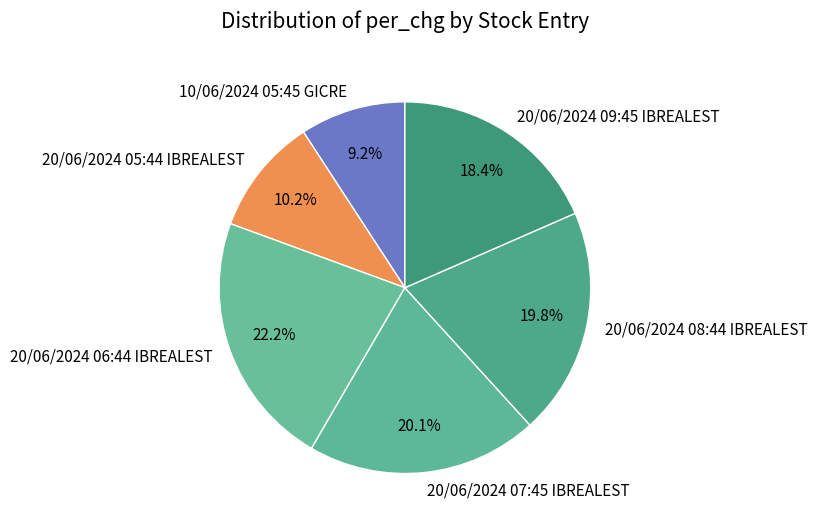

To the nearest percent, what is the average slice percentage?

17%